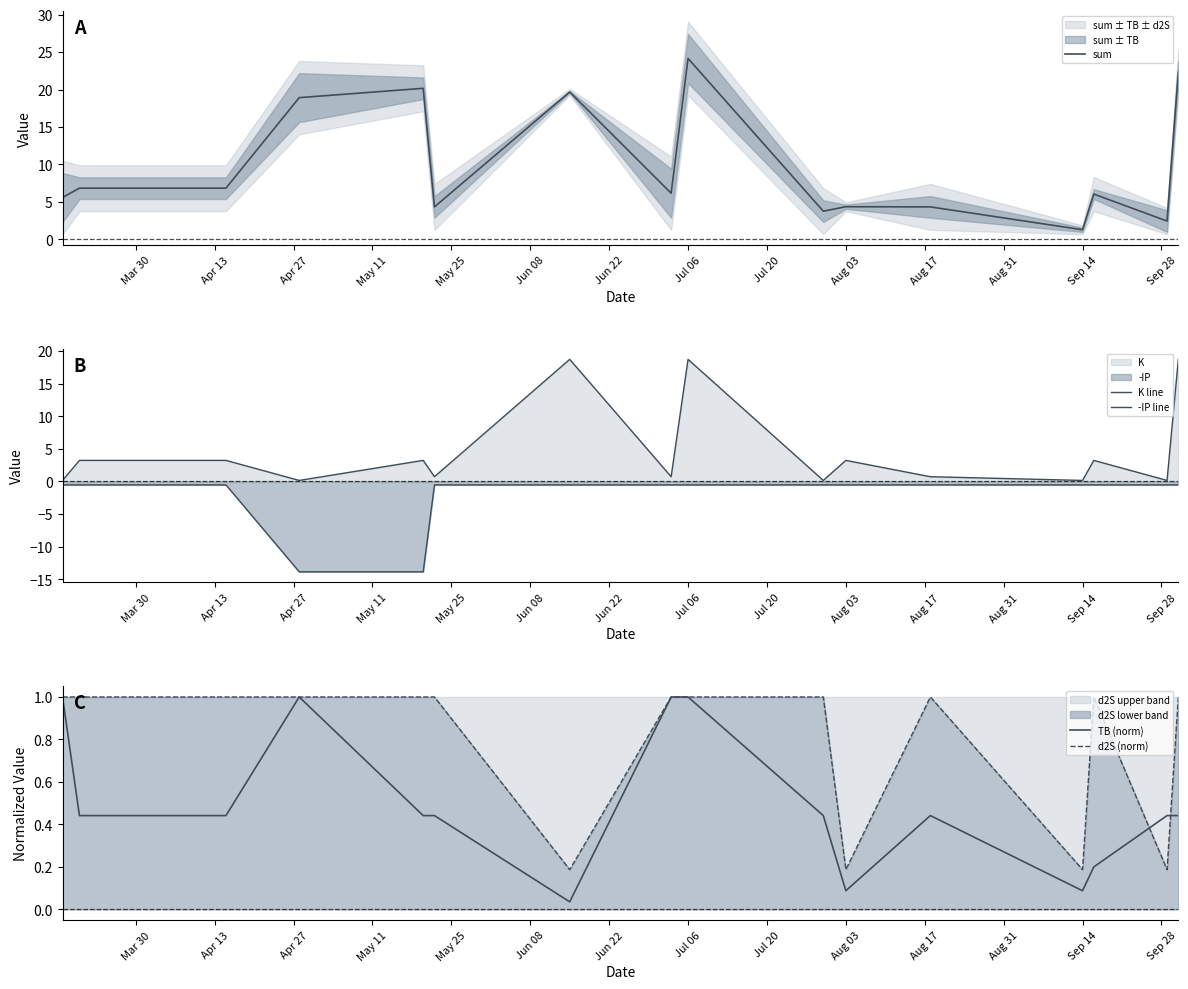

True or false: TB (norm) and -IP line intersect in this chart.

False